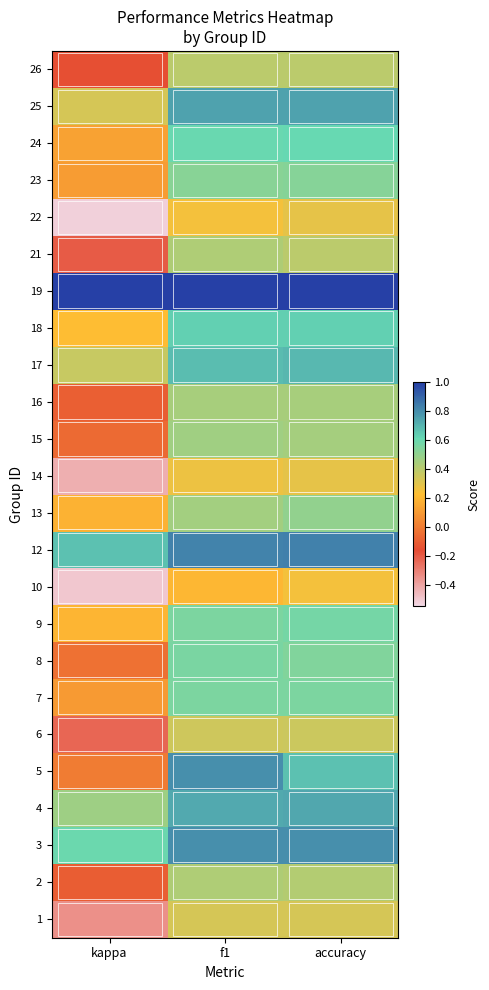

List the series in order of their peak value, lowest first.

10, 14, 22, 1, 6, 26, 21, 2, 16, 15, 13, 23, 7, 8, 9, 24, 18, 17, 4, 25, 3, 5, 12, 19